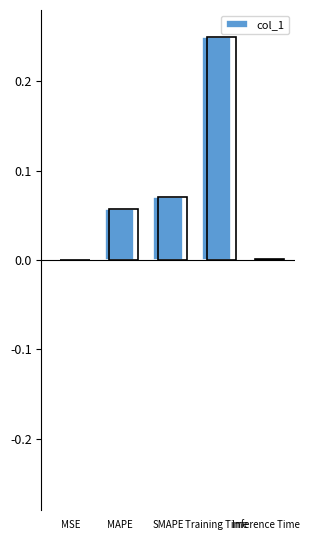

True or false: the data shows 0.1 at Training Time.

False